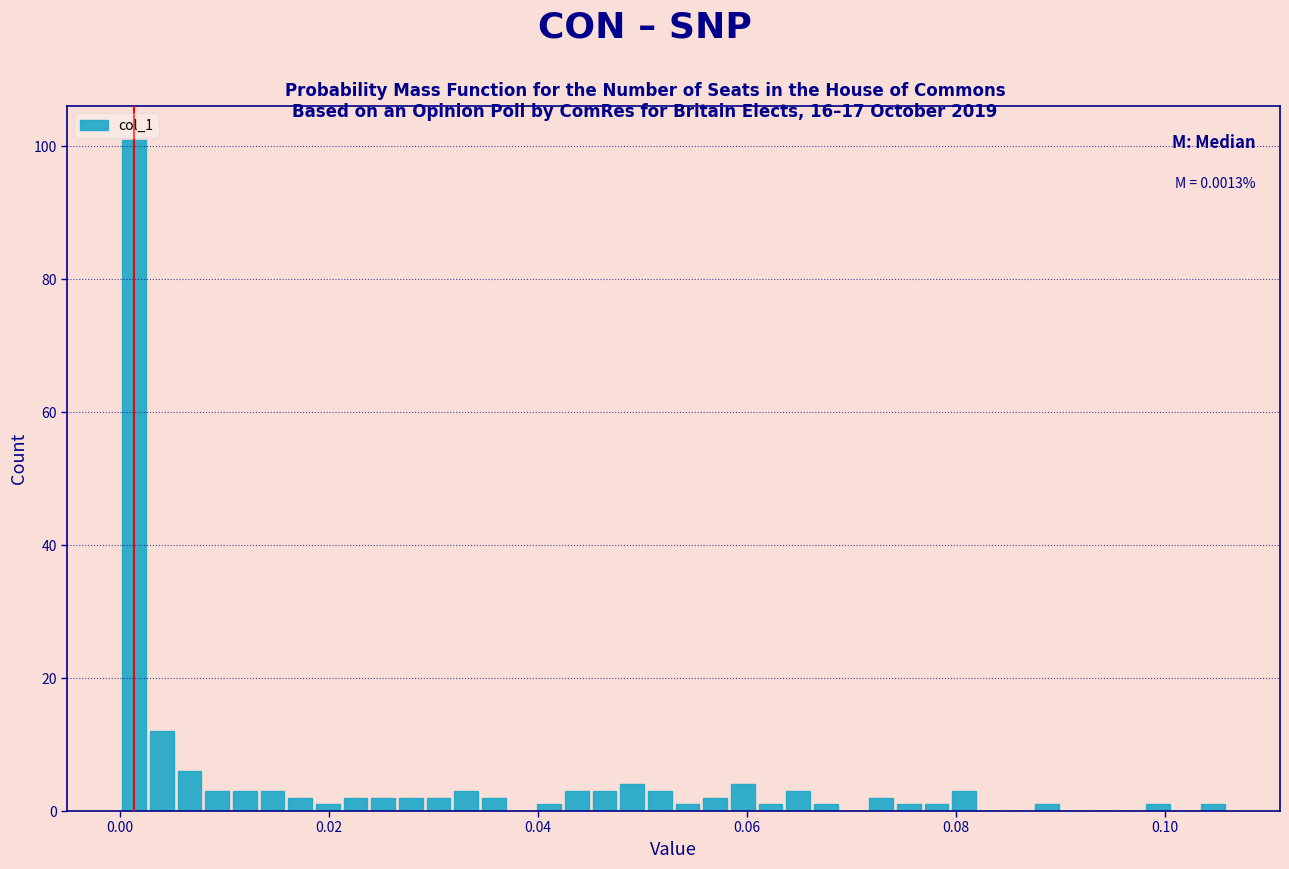

Read against the x-axis, roughly where is the centre of the tallest bar?

0.002